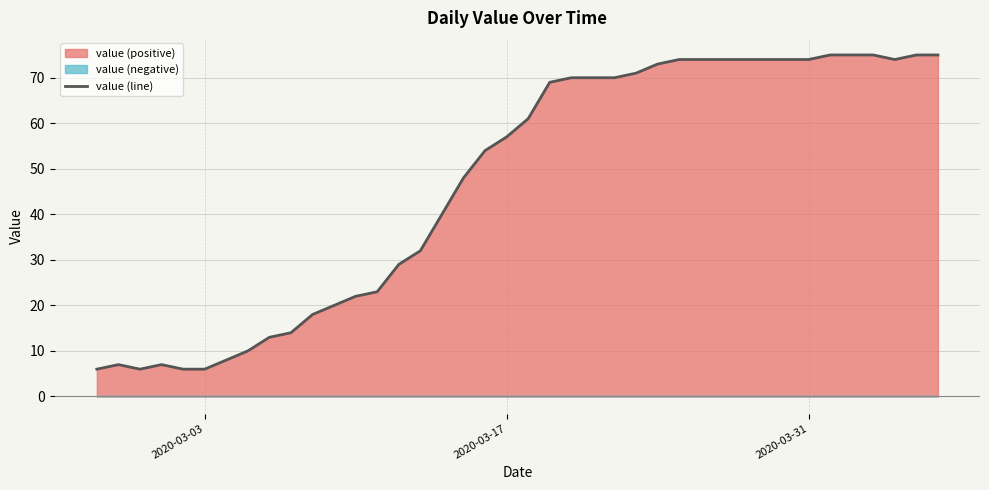

What is the highest value of the value (line) series?

75